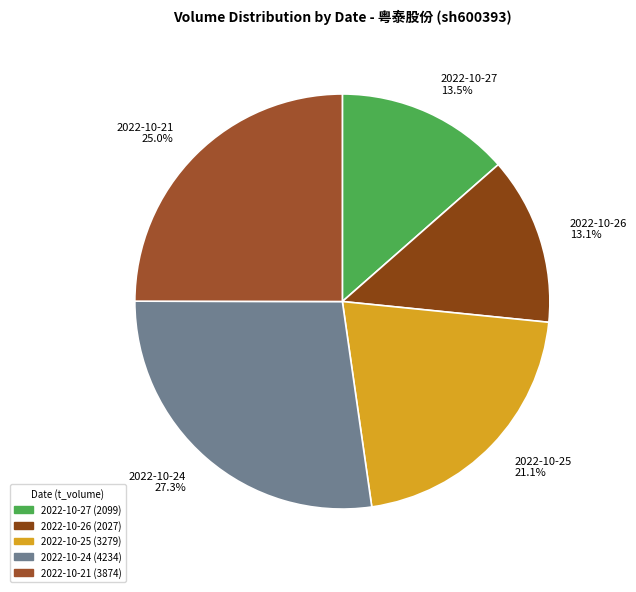

Approximately how many times larger is the value at 2022-10-25 21.1% compared to 2022-10-24 27.3%?

0.8